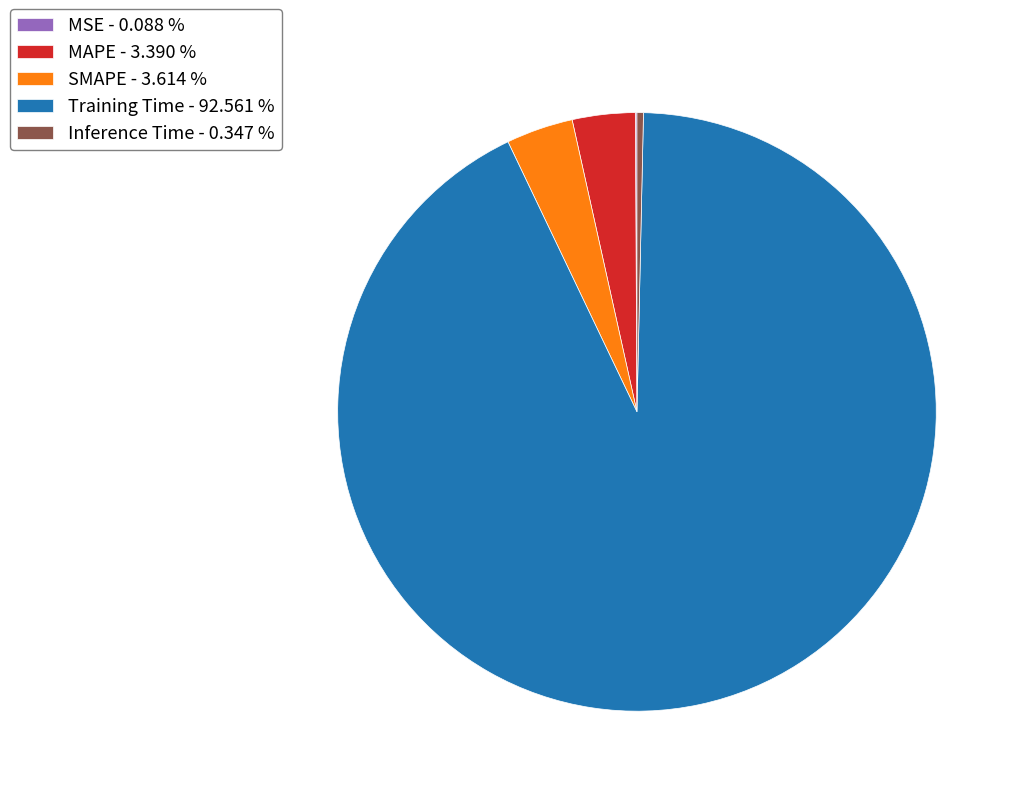

Which slice represents more than half of the pie?

Training Time